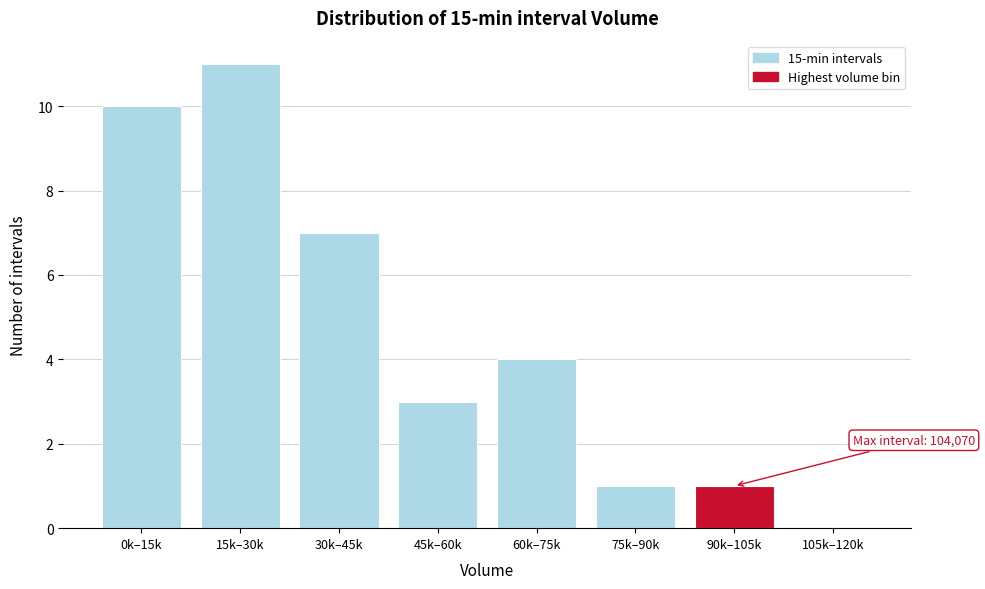

Reading left to right, transcribe all the data shown in this chart.

0k–15k=10	15k–30k=11	30k–45k=7	45k–60k=3	60k–75k=4	75k–90k=1	90k–105k=1	105k–120k=0